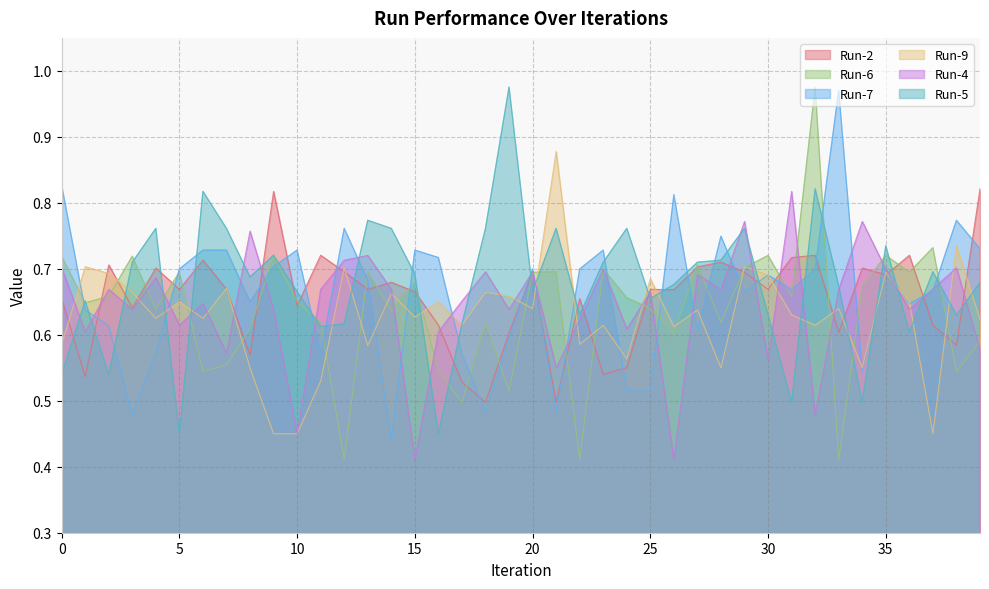

What are all the series names shown in the legend?

Run-2, Run-6, Run-7, Run-9, Run-4, Run-5